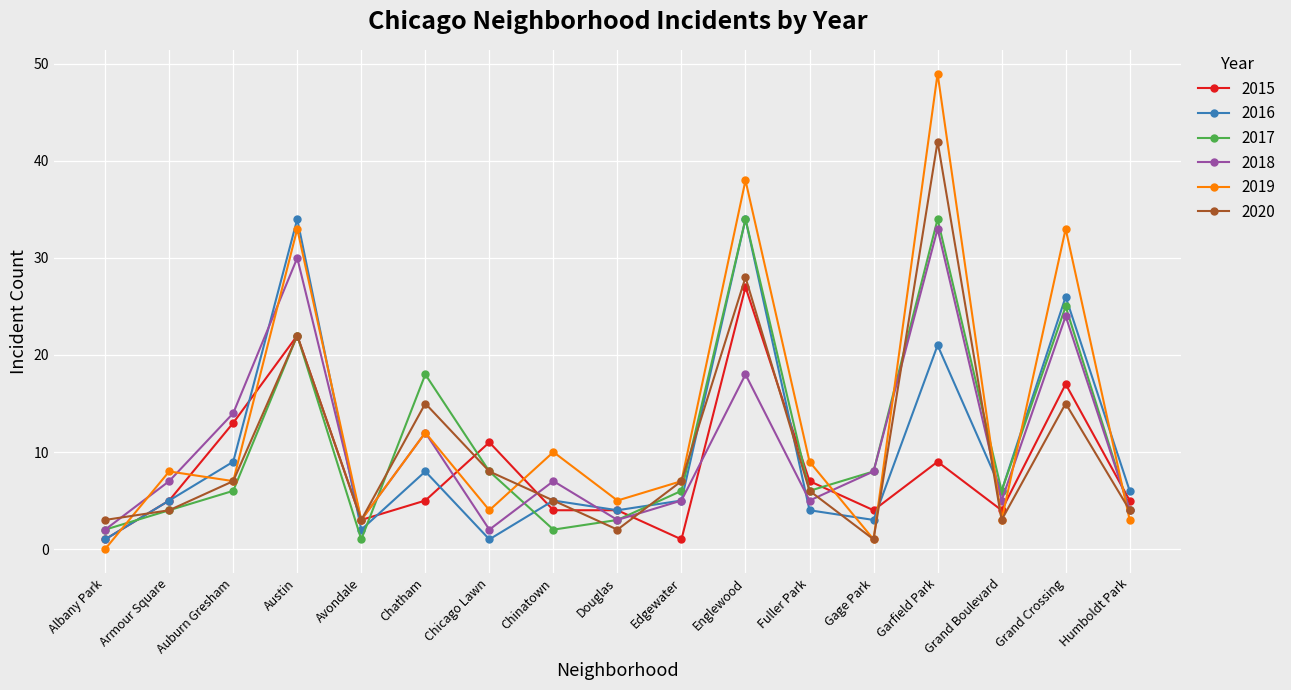

At which category does 2020 reach its first local valley?

Avondale